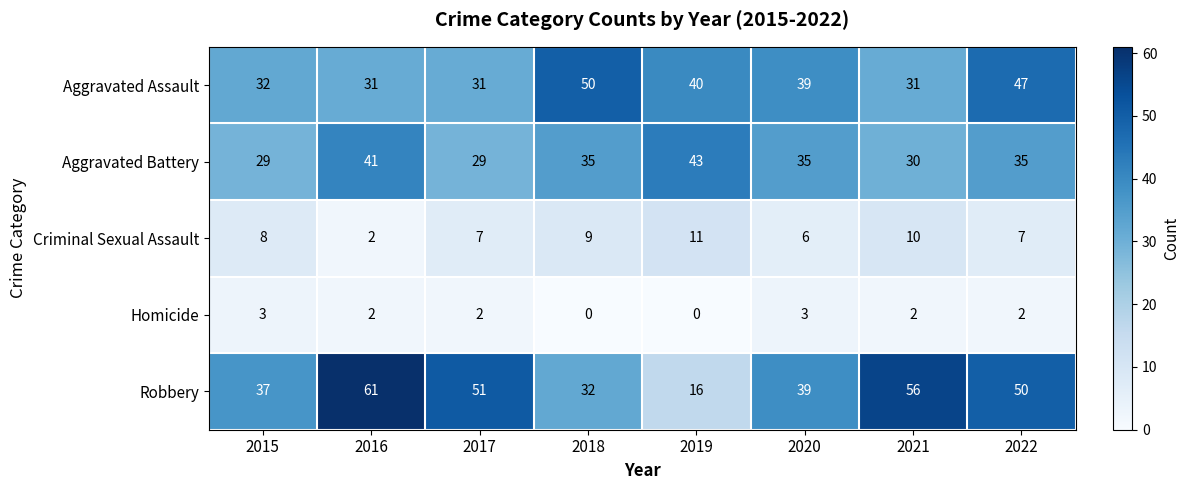

What is the total value across all series at 2016?

137